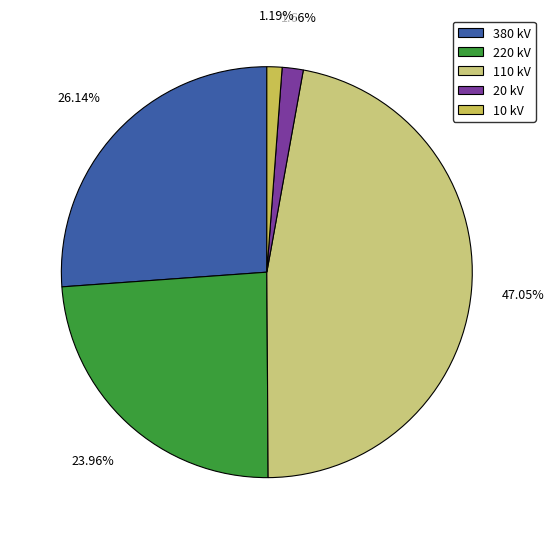

To the nearest percent, what is the difference between the 380 and 110 slice percentages?

21%